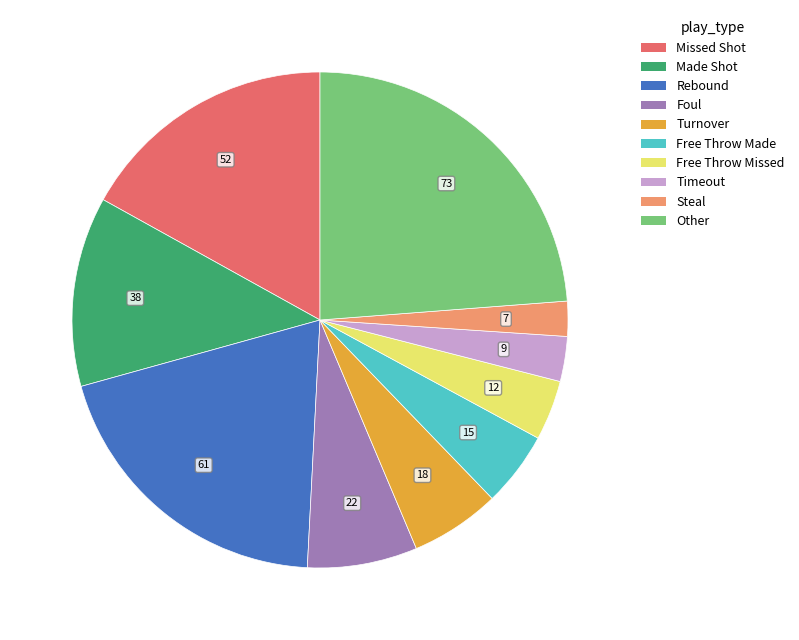

Which slice is the smallest?

Steal